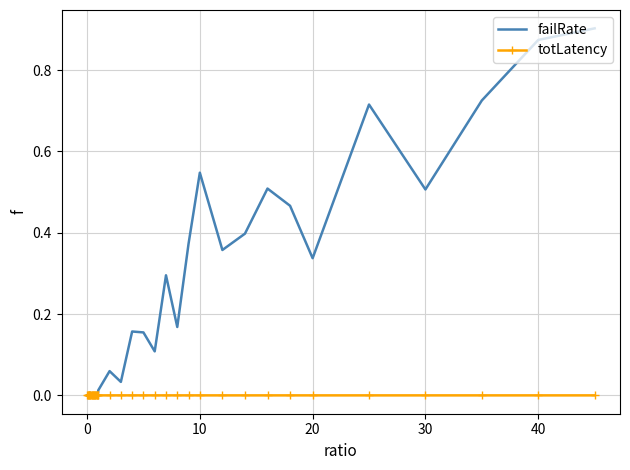

Rank the series by their maximum value, from lowest to highest.

totLatency, failRate